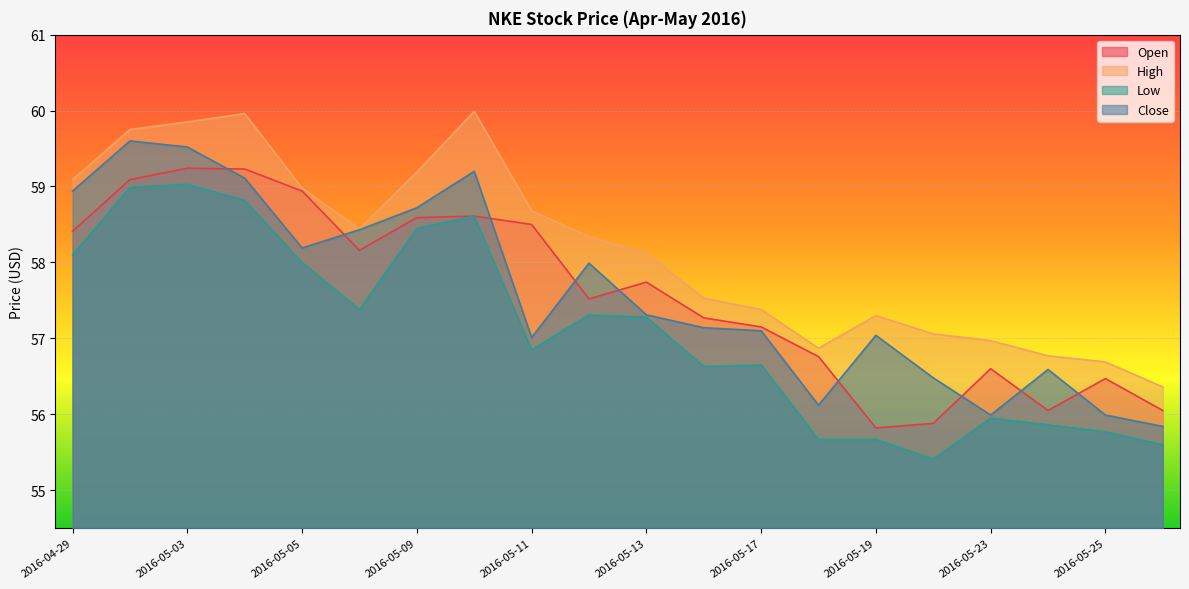

At which label does Close reach its peak?

2016-05-02